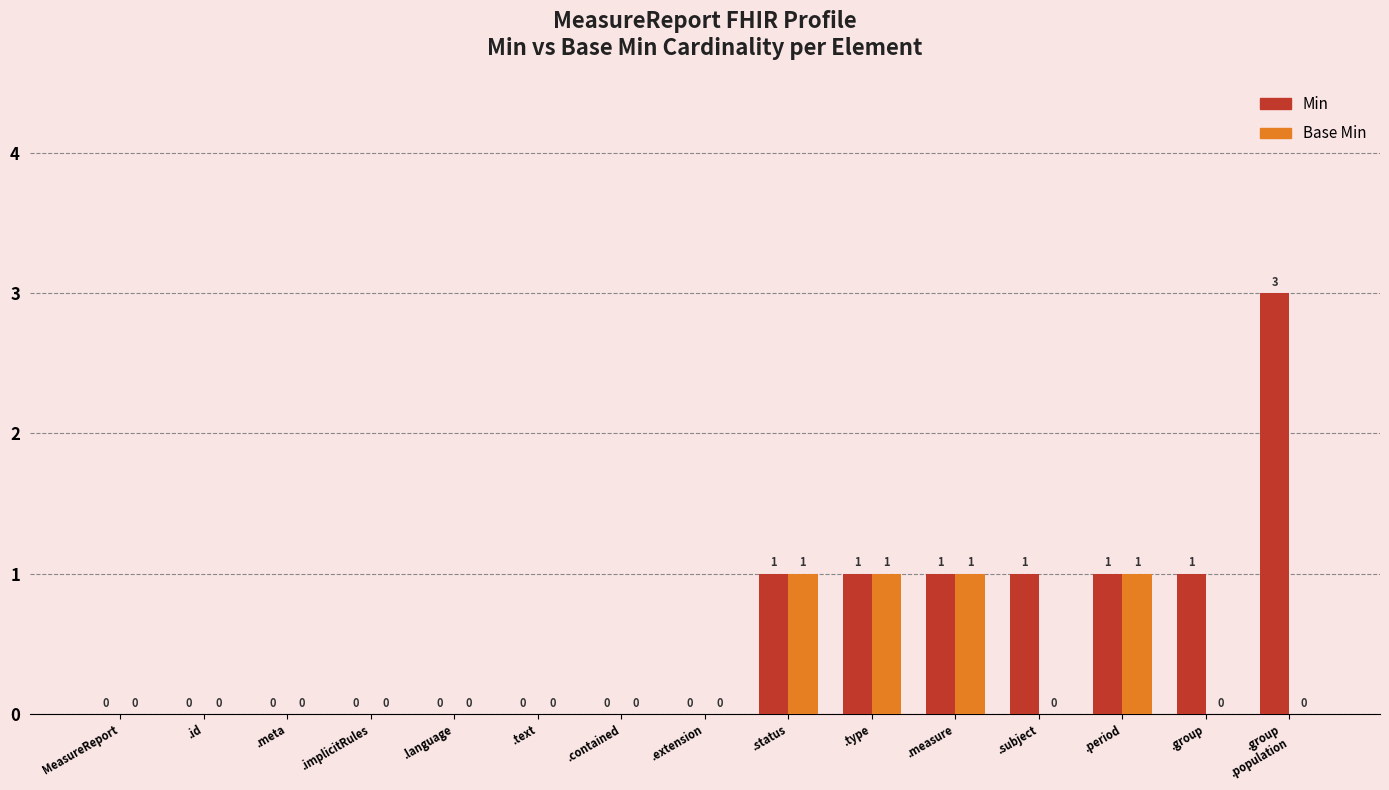

Is it true that Min equals 1 at .language?

False